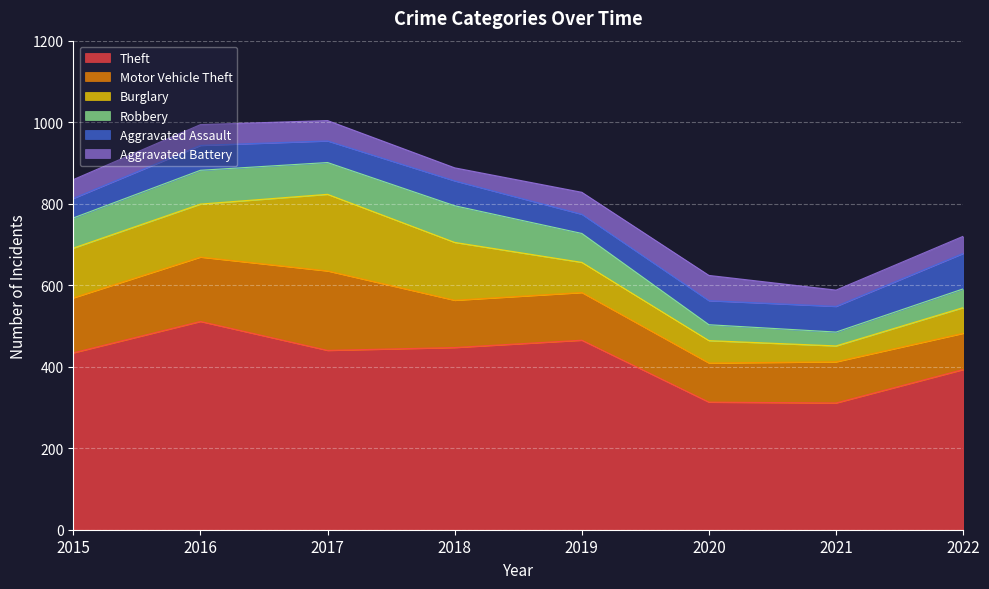

True or false: Burglary and Robbery cross at least once.

False